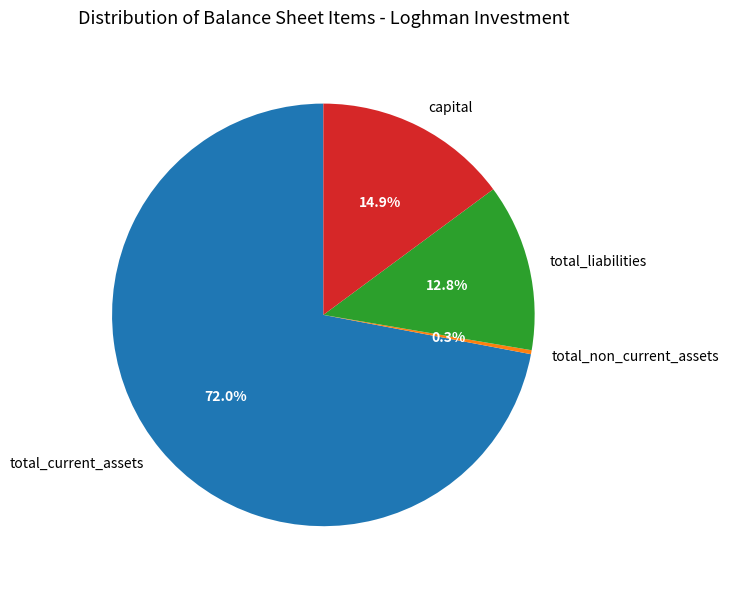

Rank the categories by value from highest to lowest.

total_current_assets, capital, total_liabilities, total_non_current_assets